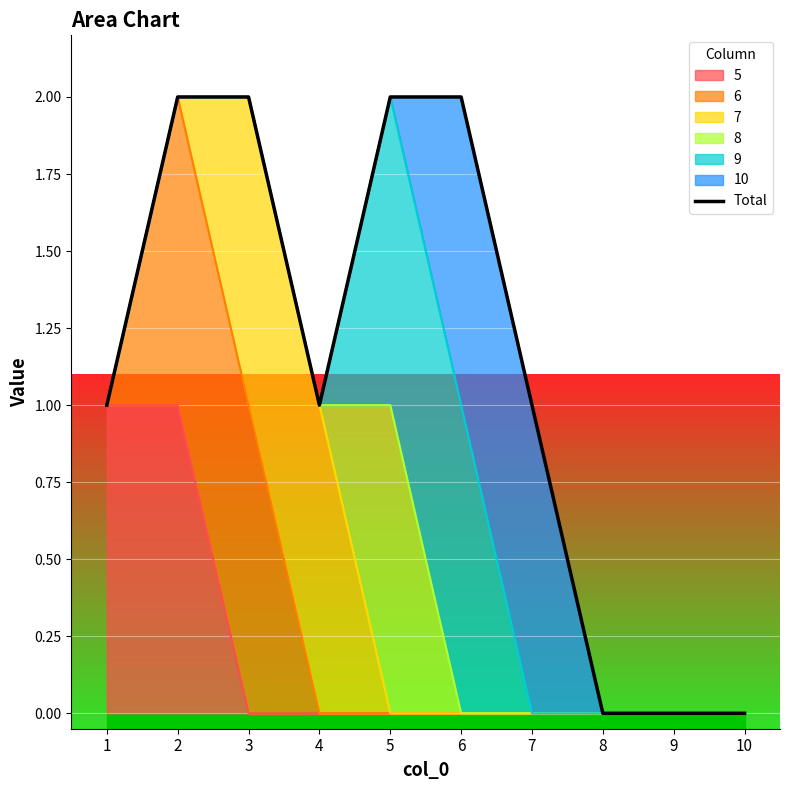

How many values are between 0 and 2?

10